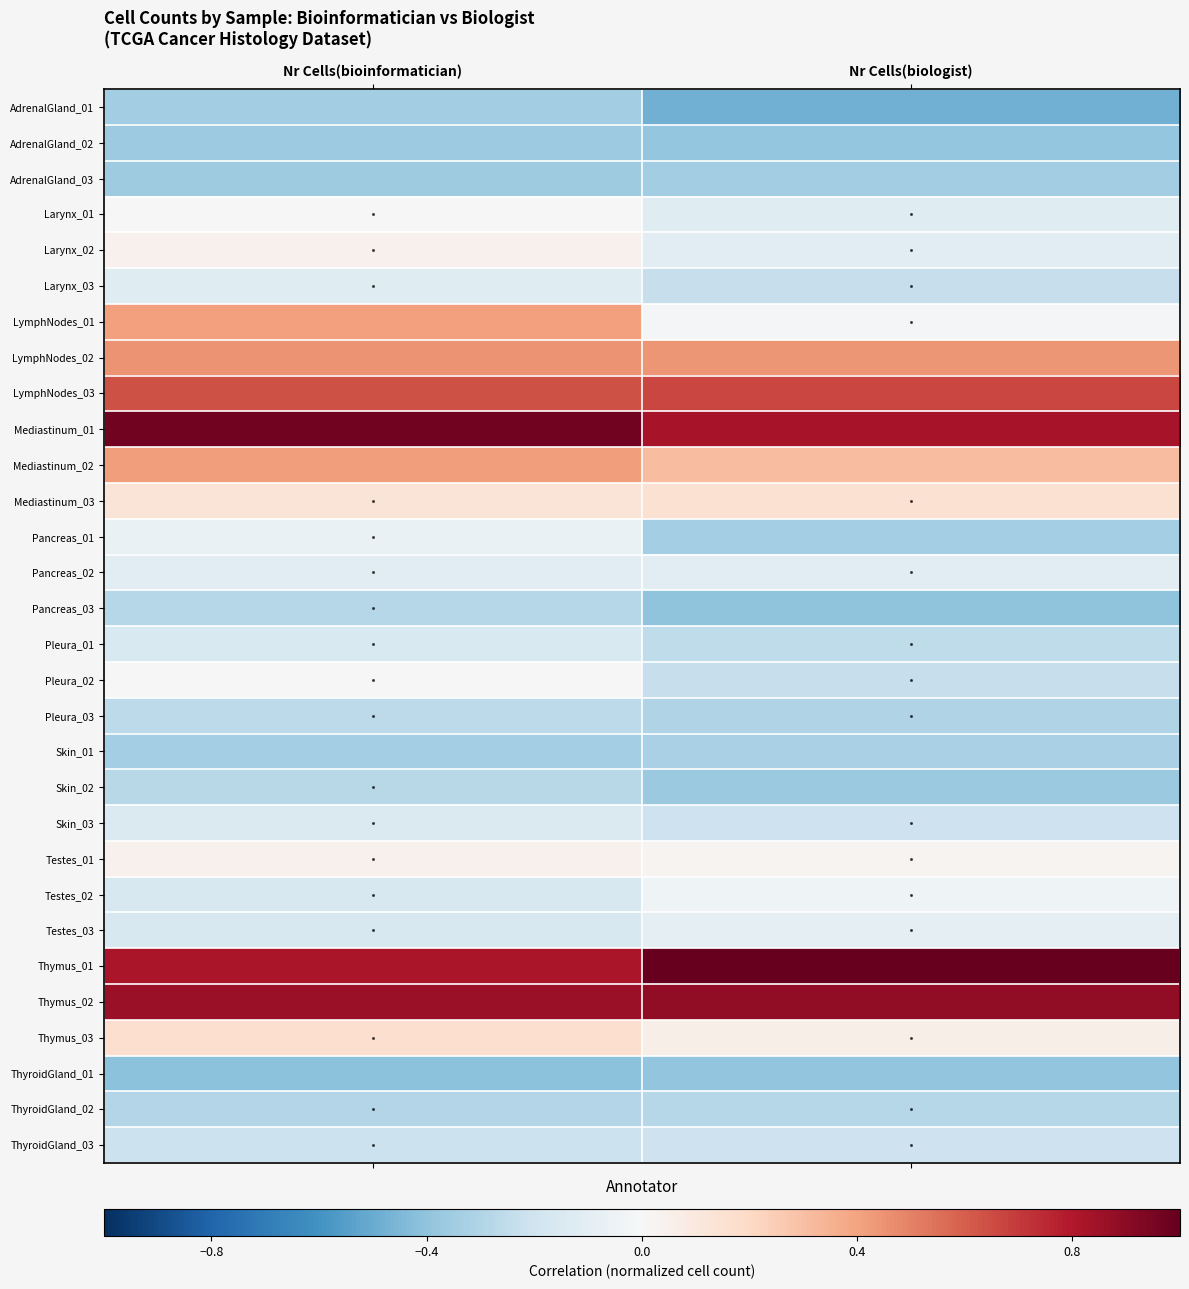

At how many categories does at least one series exceed 0?

2